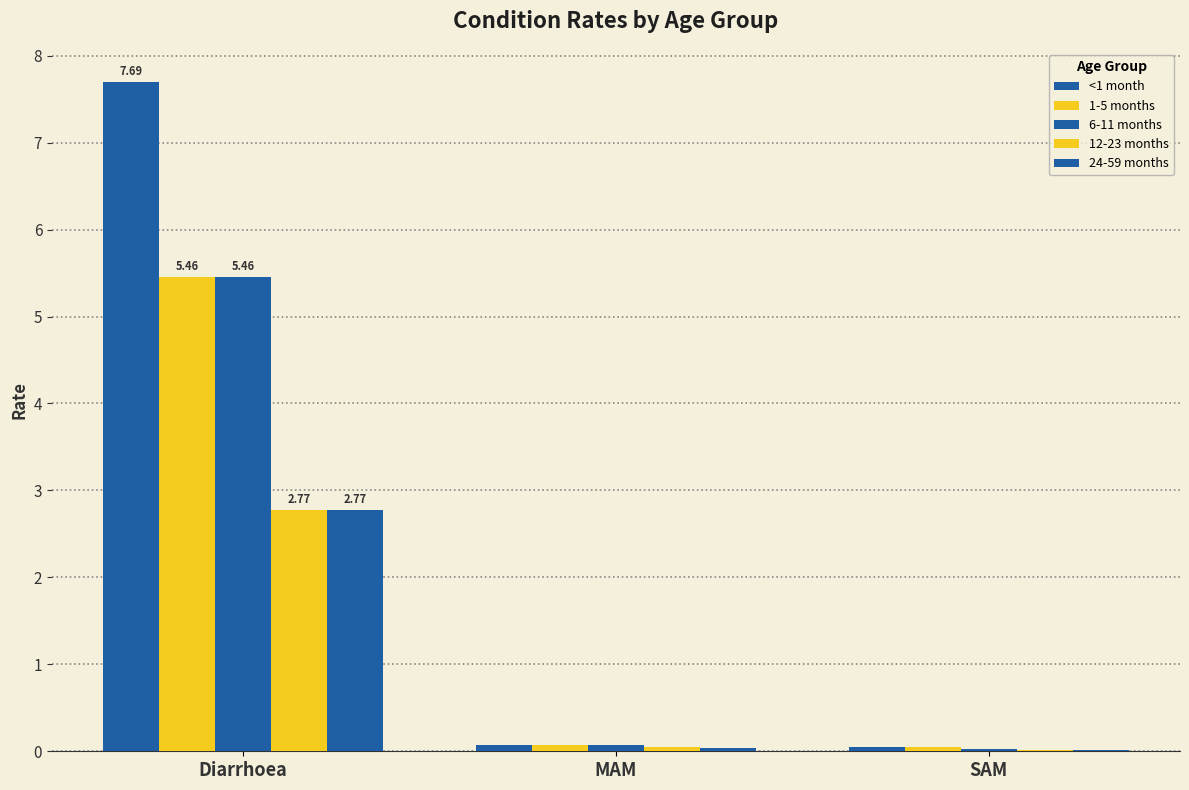

At which label does 6-11 months reach its peak?

Diarrhoea